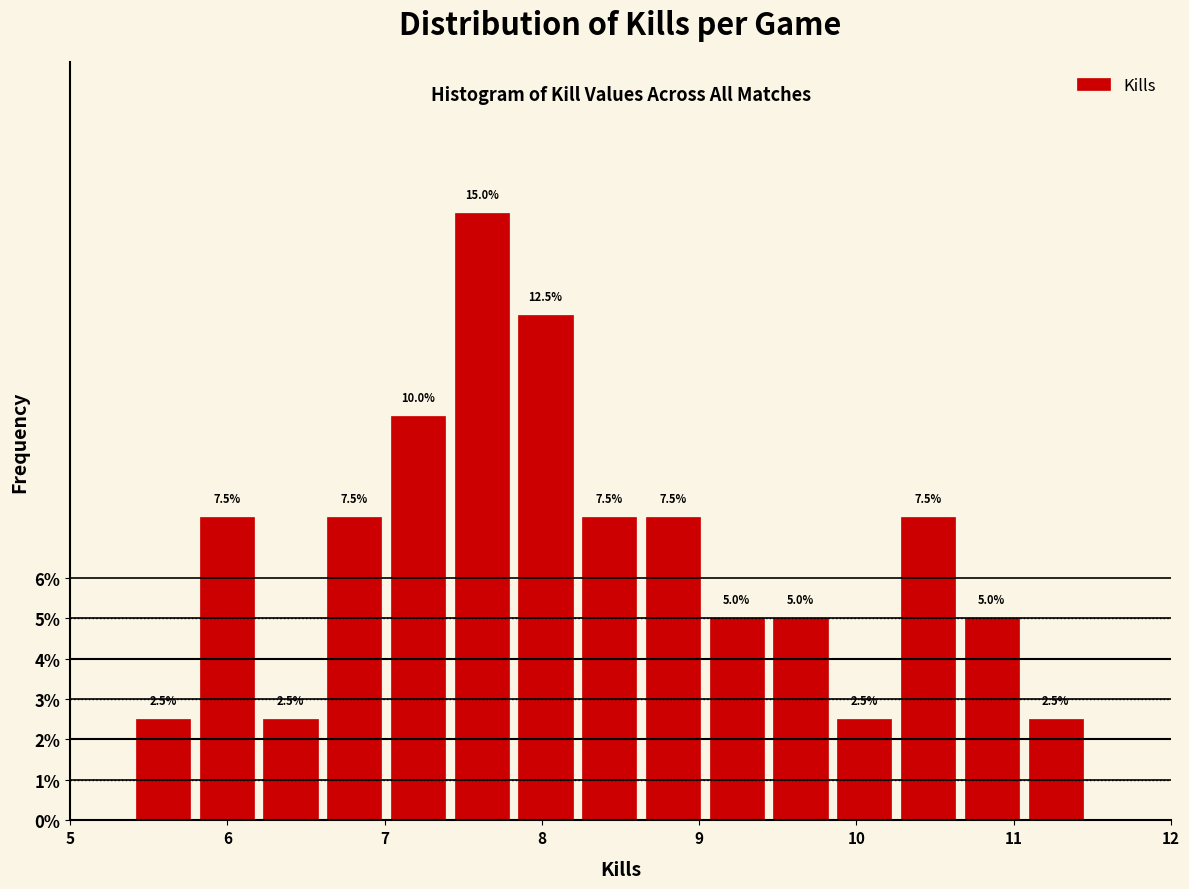

Reading left to right, transcribe this chart: for each bar, give the range it covers on the x-axis and its height. The bar edges are not printed on the chart, so give them approximately, as read against the axis.

5.4 to 5.8: 2.5
5.8 to 6.2: 7.5
6.2 to 6.6: 2.5
6.6 to 7.0: 7.5
7.0 to 7.4: 10.0
7.4 to 7.9: 15.0
7.9 to 8.3: 12.5
8.3 to 8.7: 7.5
8.7 to 9.1: 7.5
9.1 to 9.5: 5.0
9.5 to 9.9: 5.0
9.9 to 10.3: 2.5
10.3 to 10.7: 7.5
10.7 to 11.1: 5.0
11.1 to 11.5: 2.5